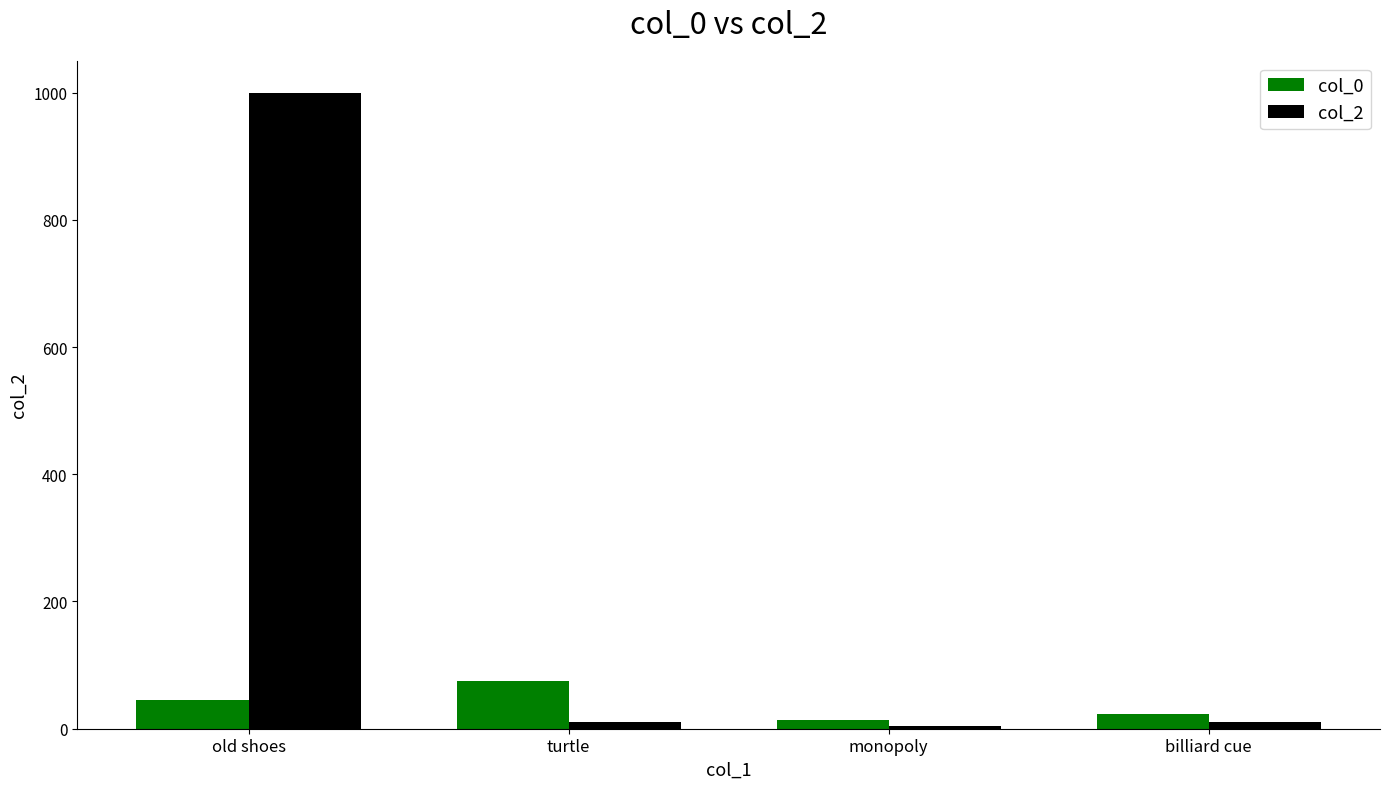

Are the bars horizontal?

No